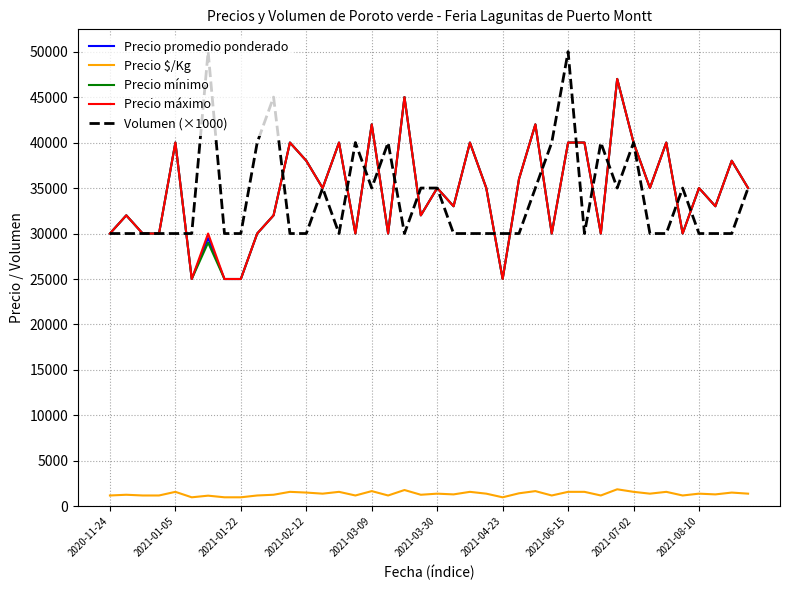

What is the maximum value for Precio máximo?

47000